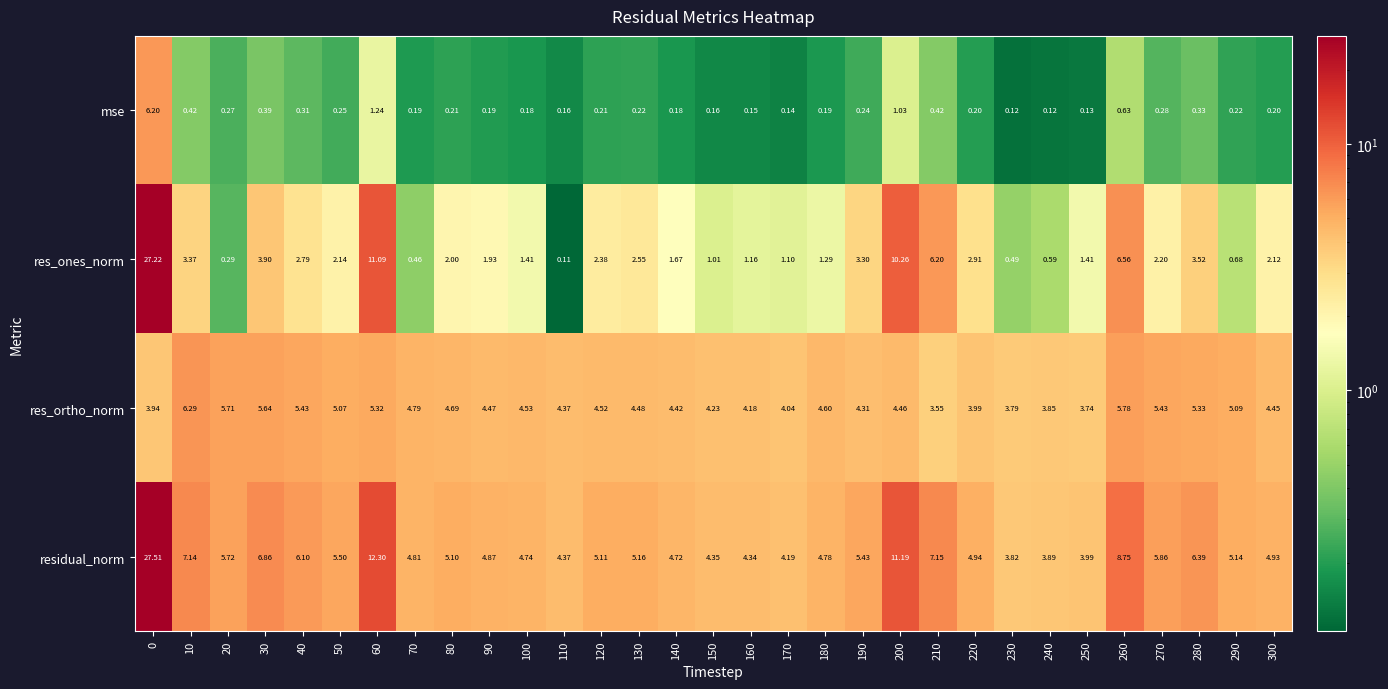

Is the value of residual_norm at 120 greater than the value of mse at 280?

Yes